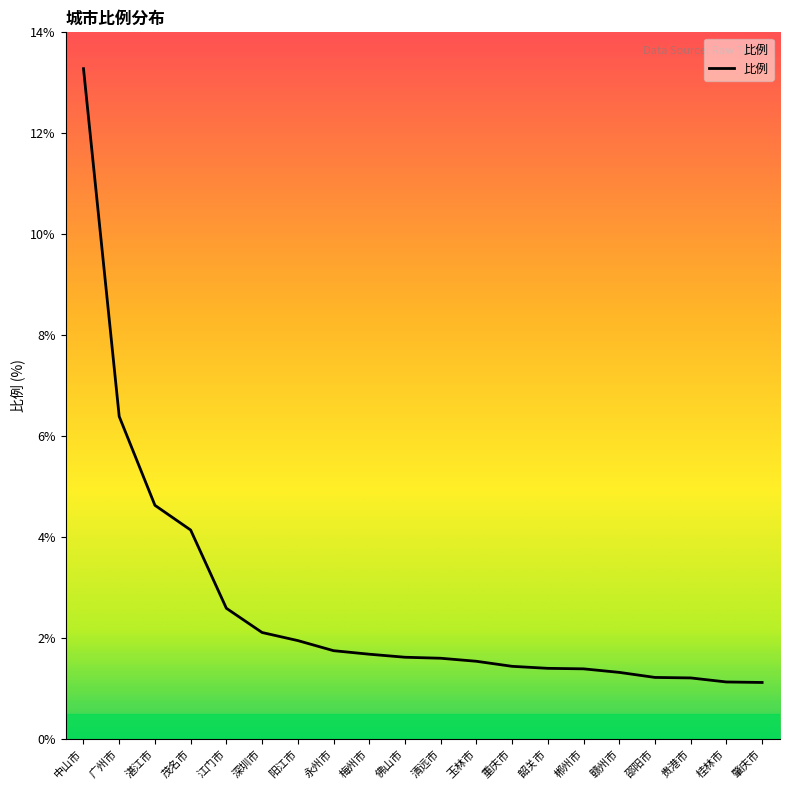

What position from the right is 重庆市?

8